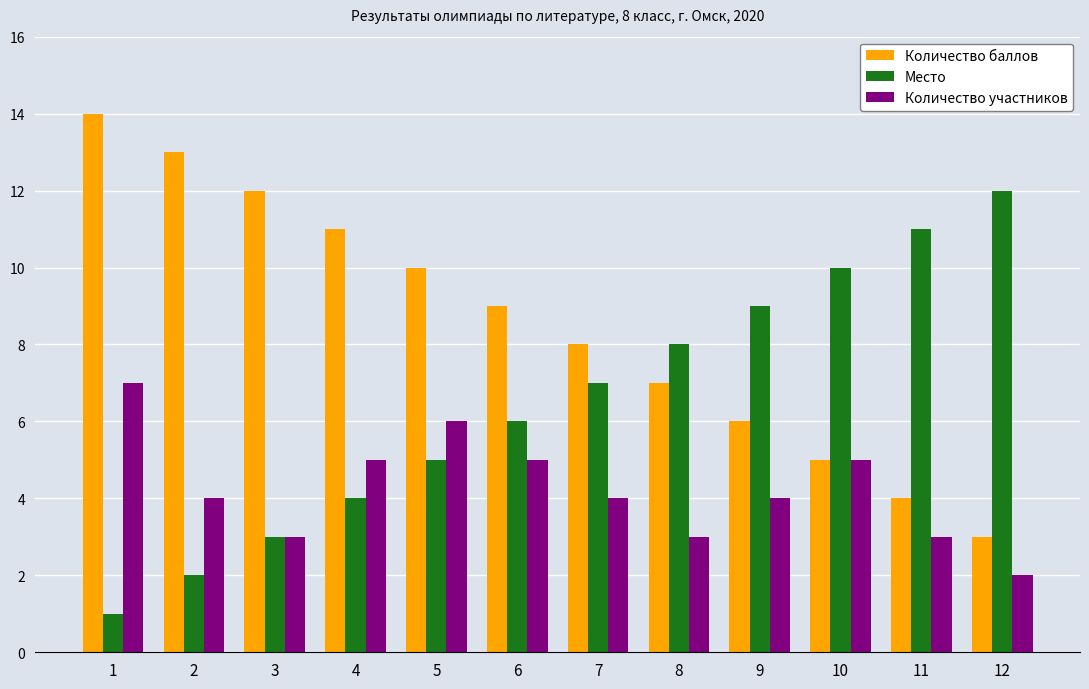

What is the average value of the Количество участников series?

4